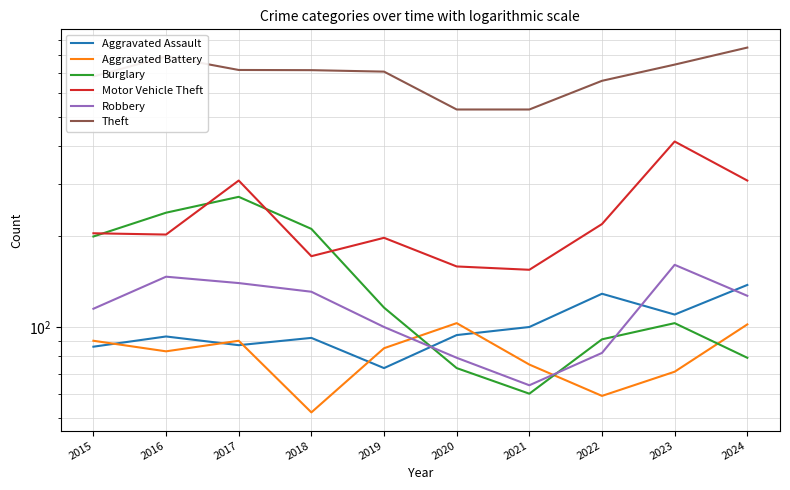

Where is Robbery nearest to the value 112?

2015